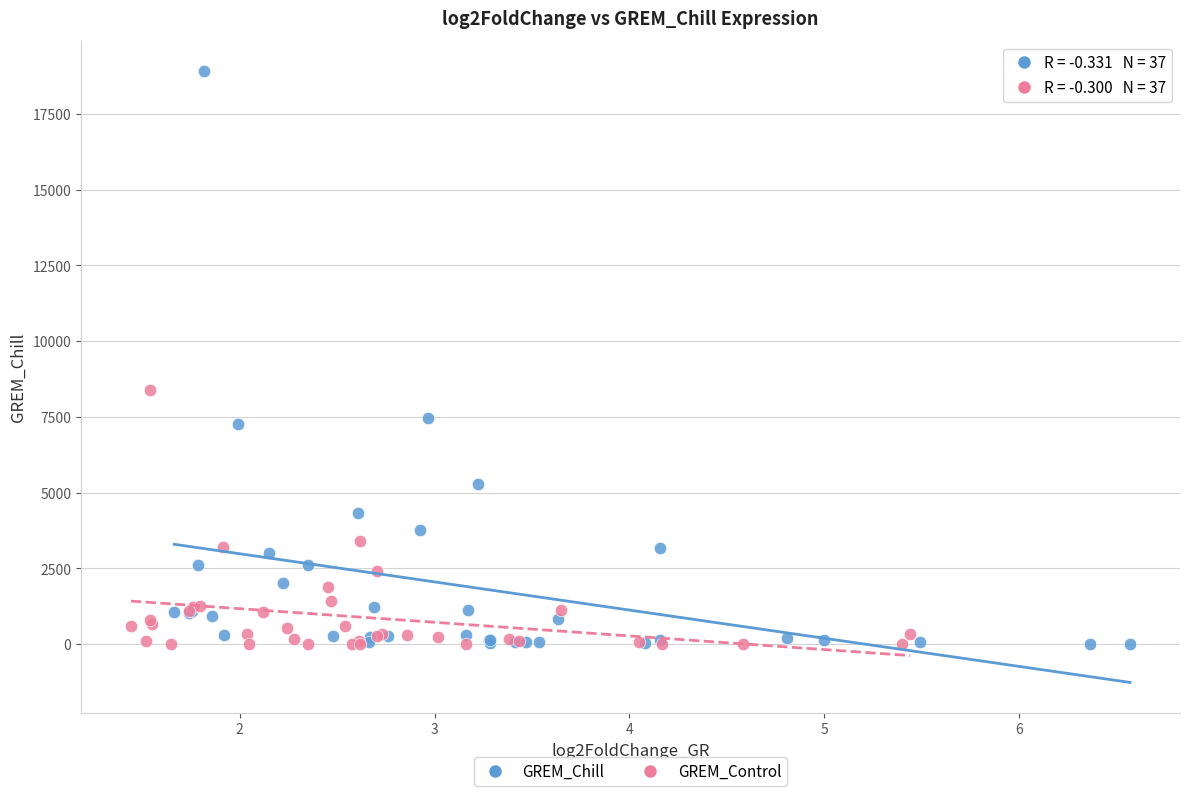

Which series has the largest Y range (max minus min)?

GREM_Chill